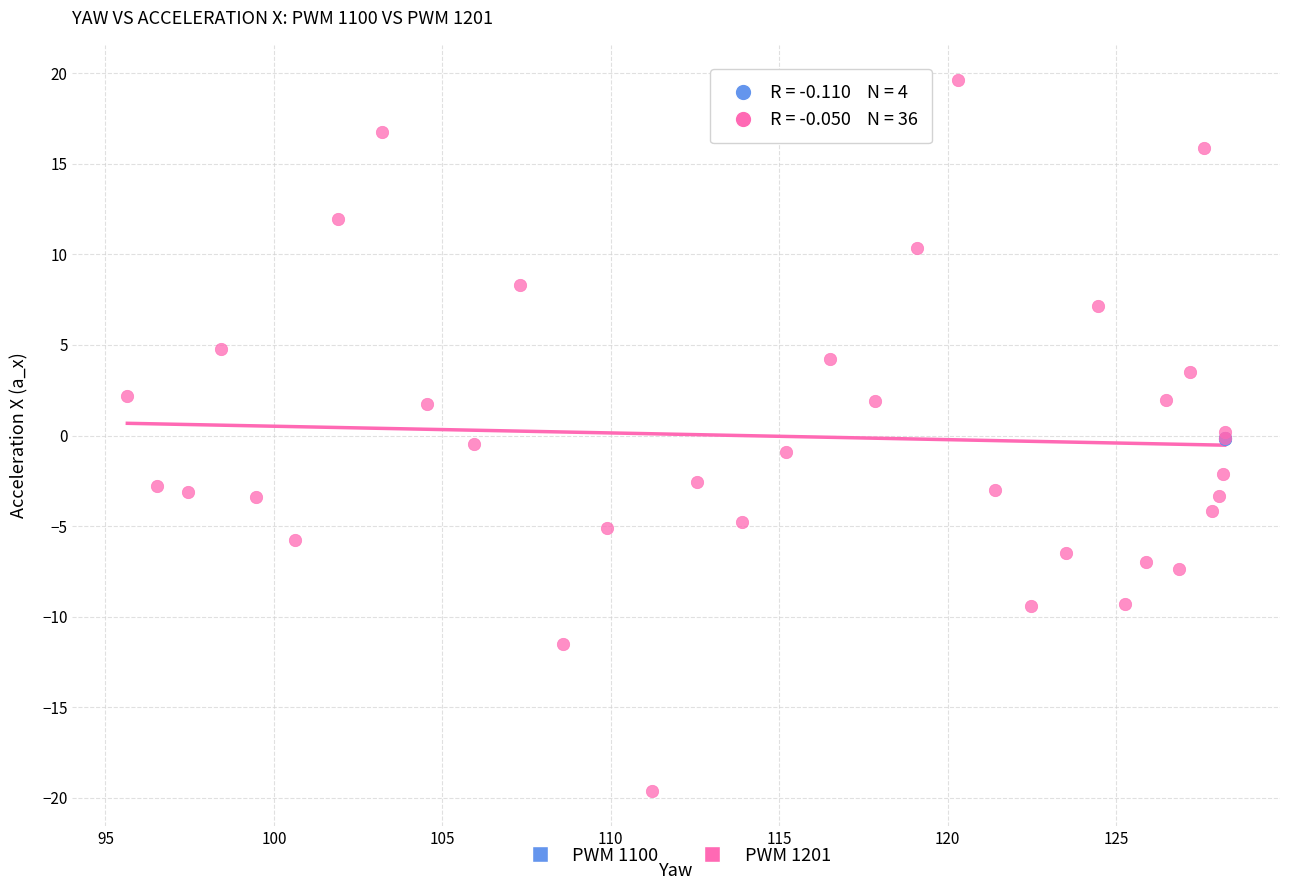

Which series reaches the maximum Y coordinate?

PWM 1201